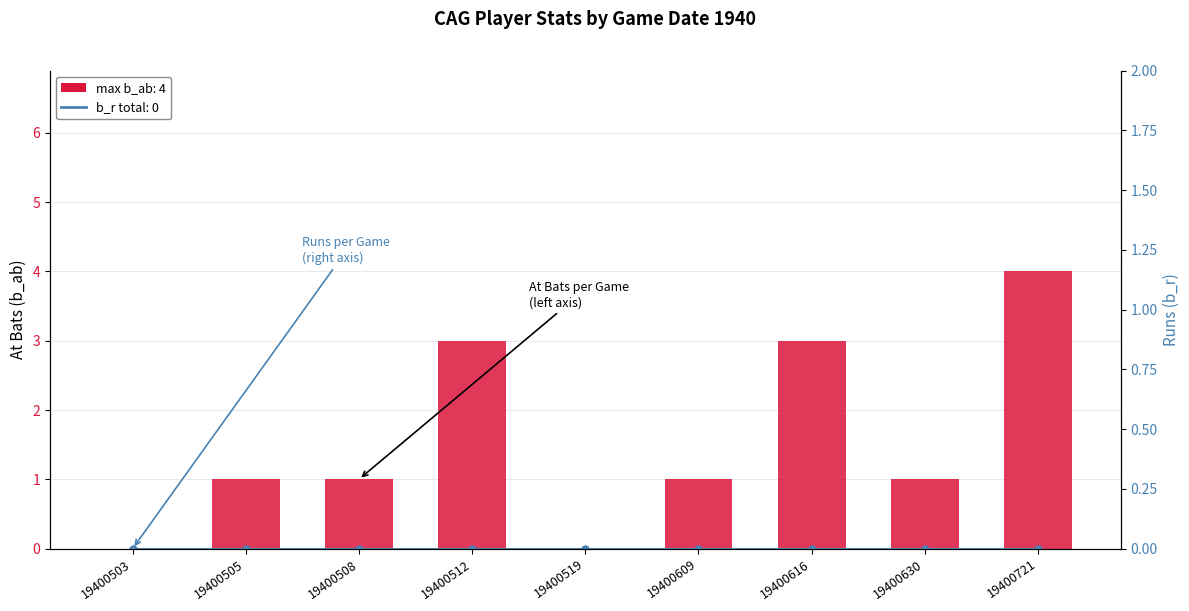

At which category is the sum across all series the highest?

19400721